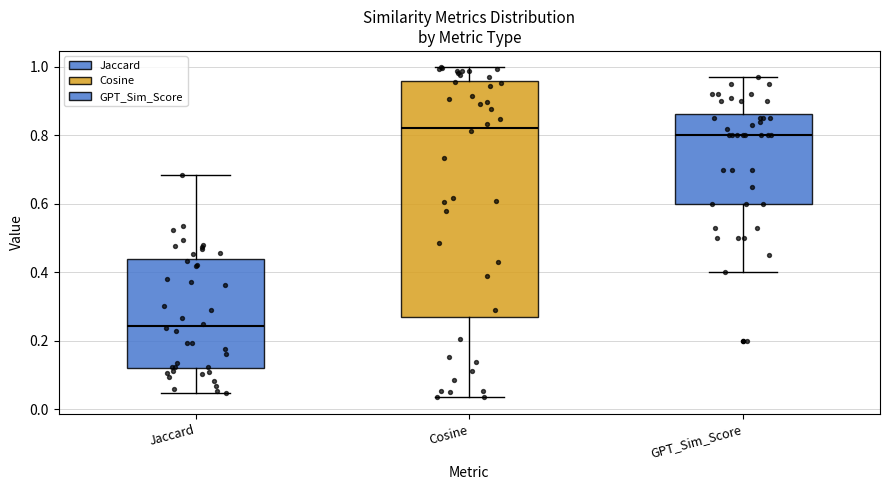

Which box is the tallest, from its lower edge to its upper edge?

Cosine